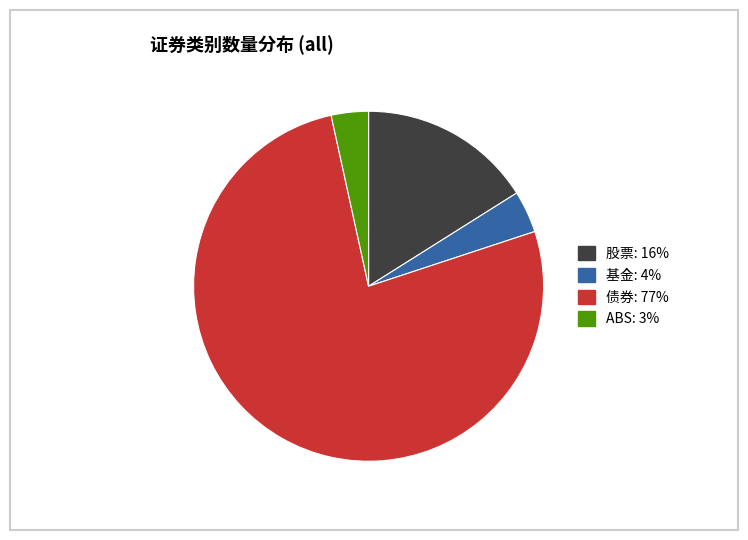

What is the largest slice in the pie chart?

债券